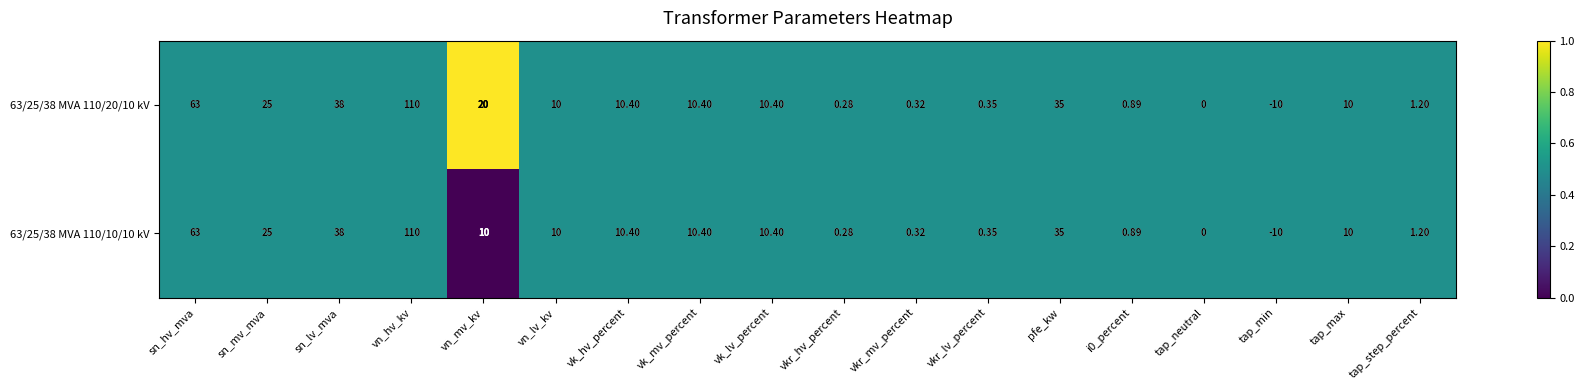

At which category is the sum across all series the highest?

vn_hv_kv